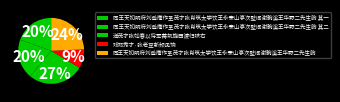

Is there a majority slice in this chart?

No